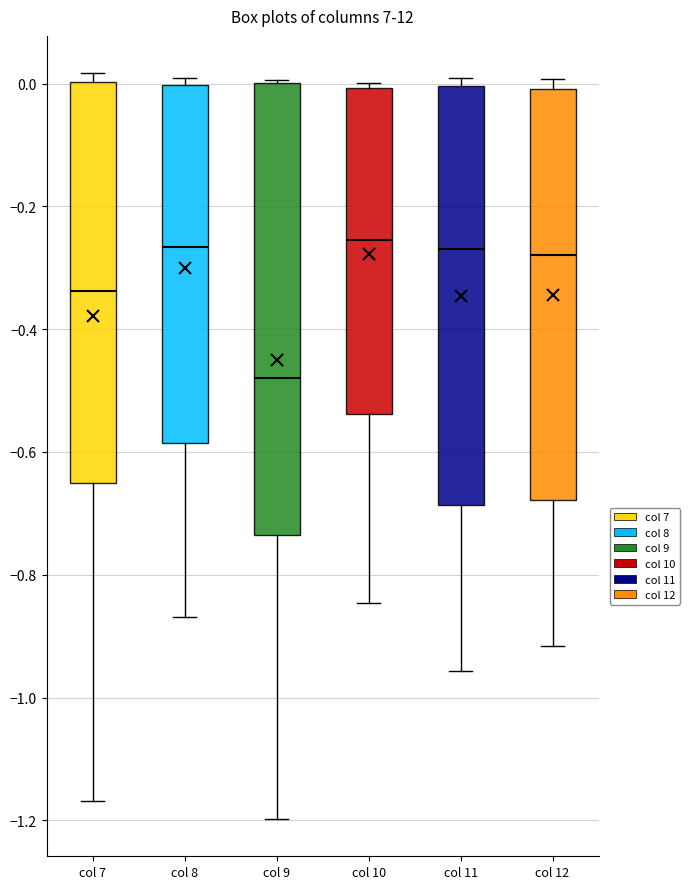

Where does the median line of the box for col 9 sit on the y-axis? The values are not printed on the chart, so give them approximately, as read against the axis.

-0.48